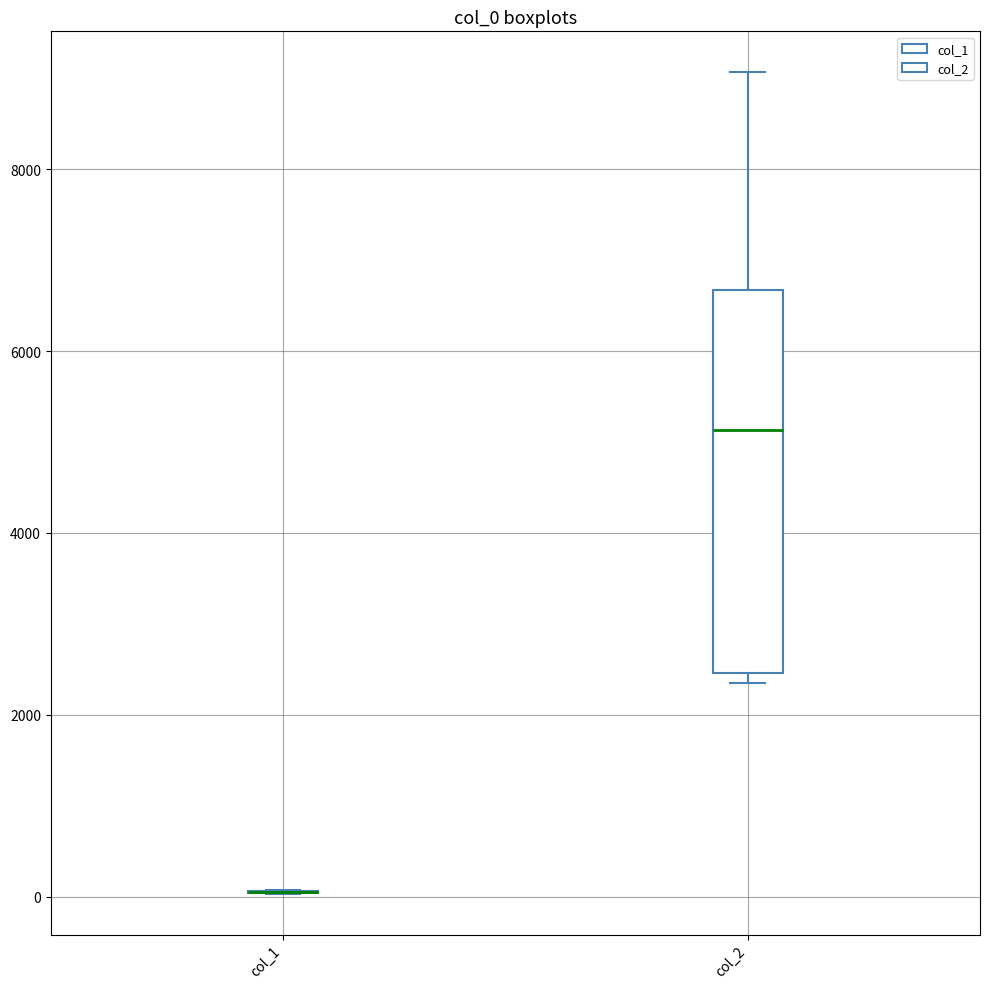

Reading left to right, transcribe this box plot: for each box, give where its median line is, the range the box spans, and where its two whiskers end, as read against the y-axis. The values are not printed on the chart, so give them approximately, as read against the axis.

col_1: box collapsed to a line at 0, whiskers 0 to 0
col_2: median 5200, box 2400 to 6600, whiskers 2400 (just below the box's lower edge) to 9000